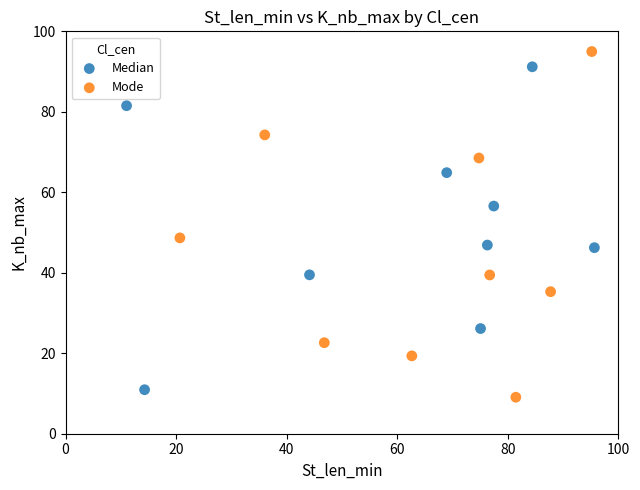

What are all the series names shown in the legend?

Median, Mode